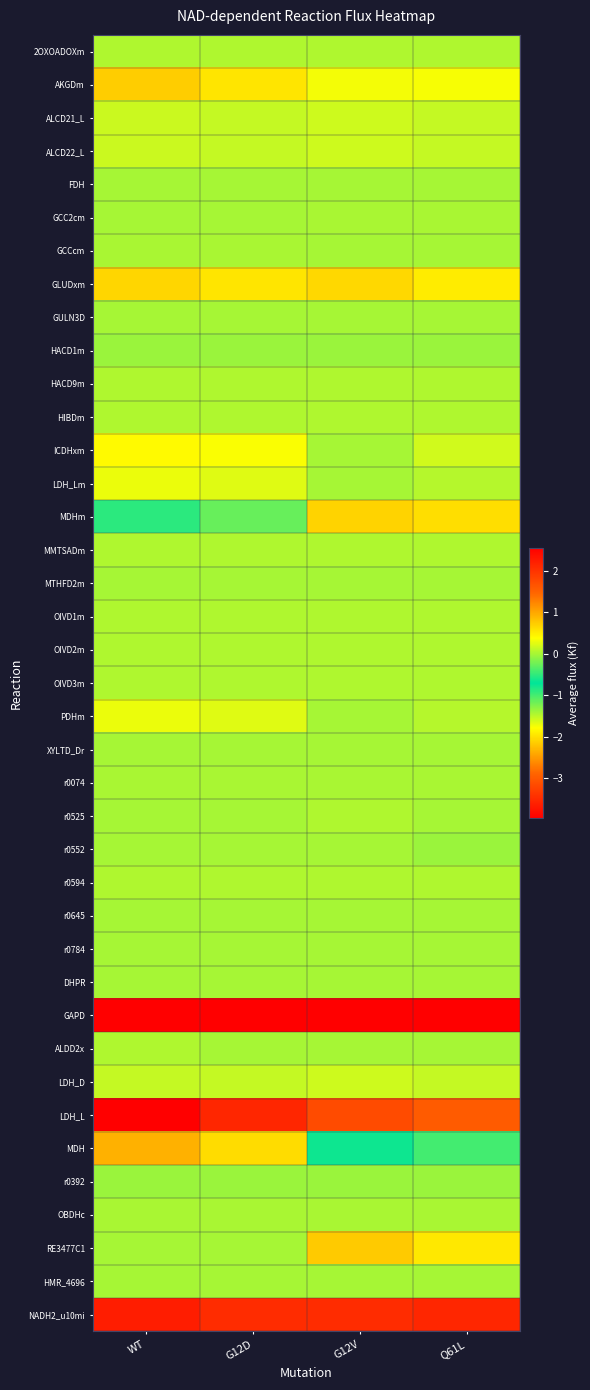

What is the spread (max minus min) of values at Q61L?

5.6